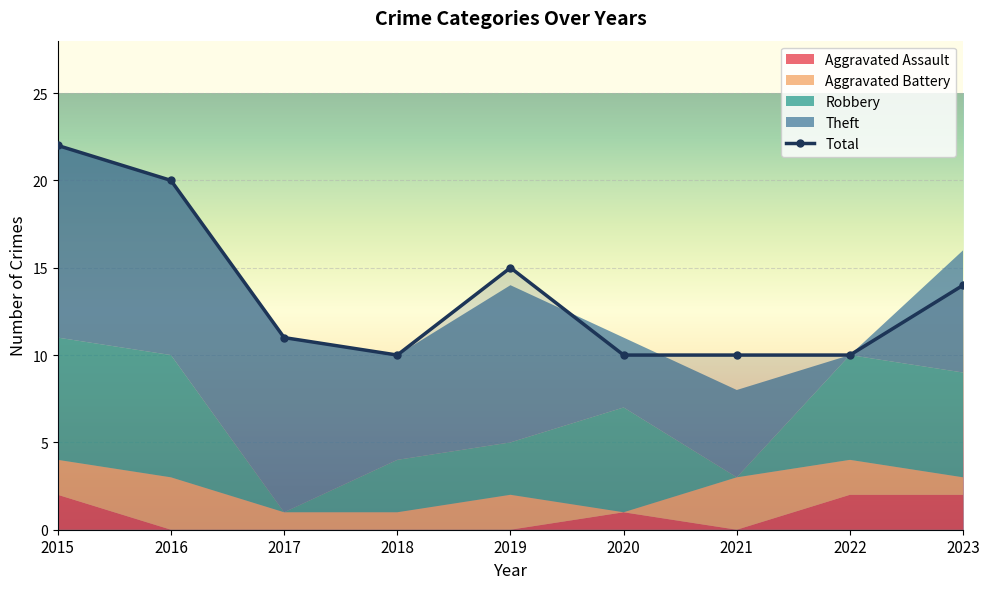

What is the sum of all Aggravated Battery values?

15